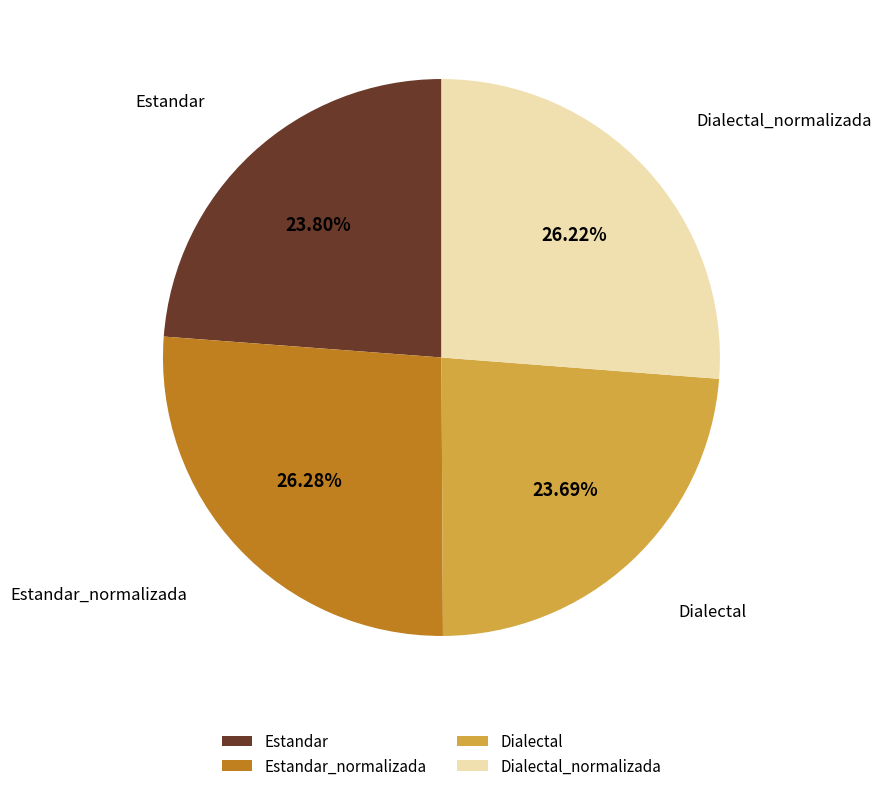

To the nearest percent, what is the difference between the largest and smallest slice percentages?

3%